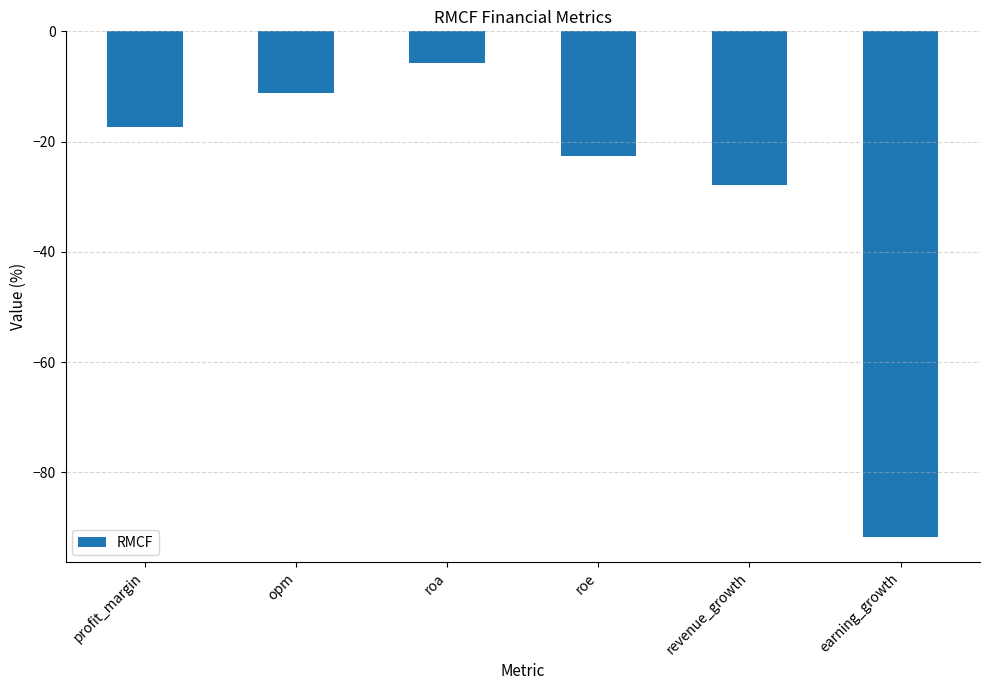

True or false: the data shows -11.1 at revenue_growth.

False